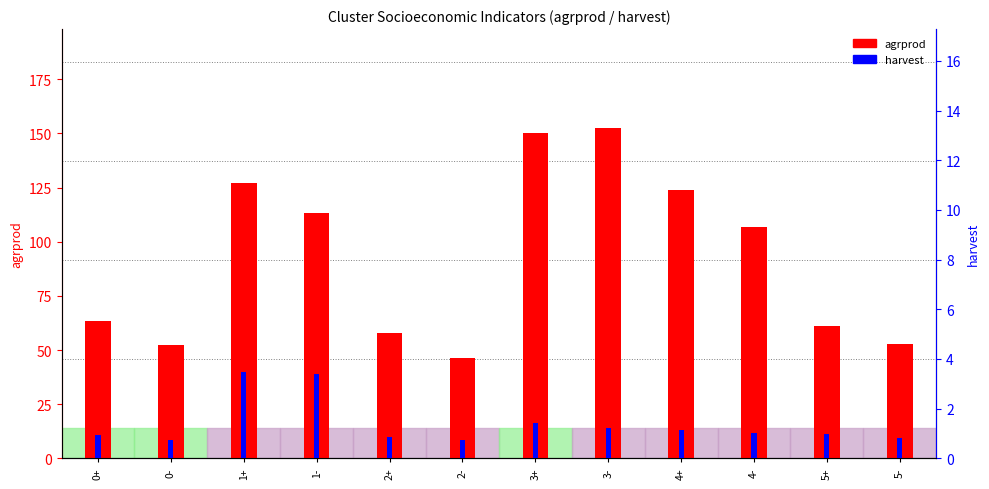

Where is agrprod nearest to the value 99?

4-